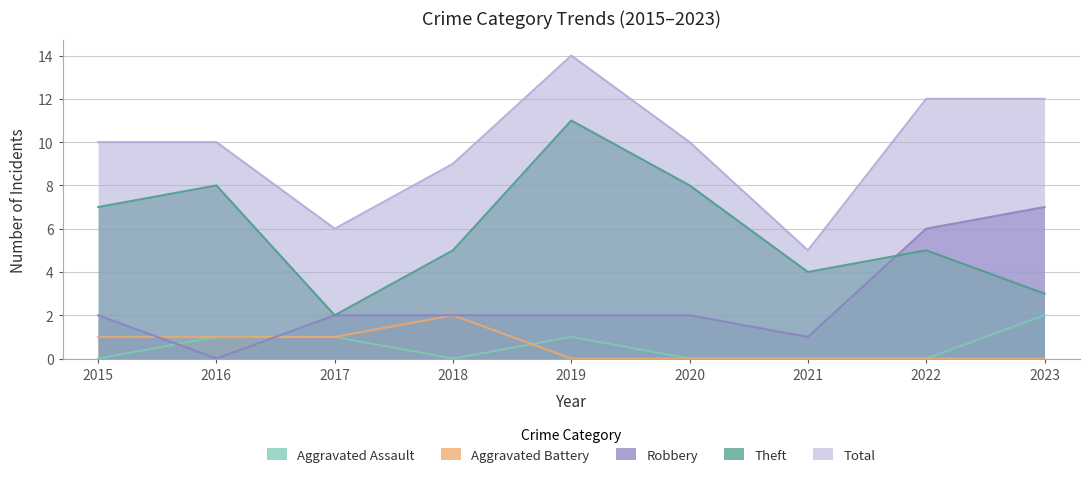

At which label does Theft reach its peak?

2019